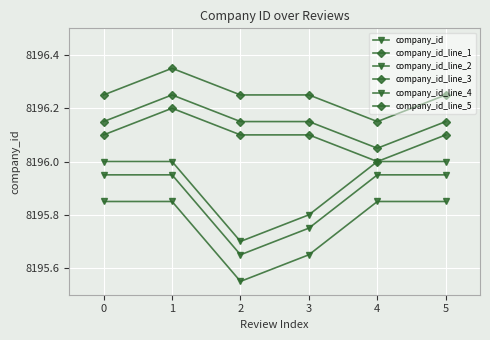

At which category is the sum across all series the highest?

1